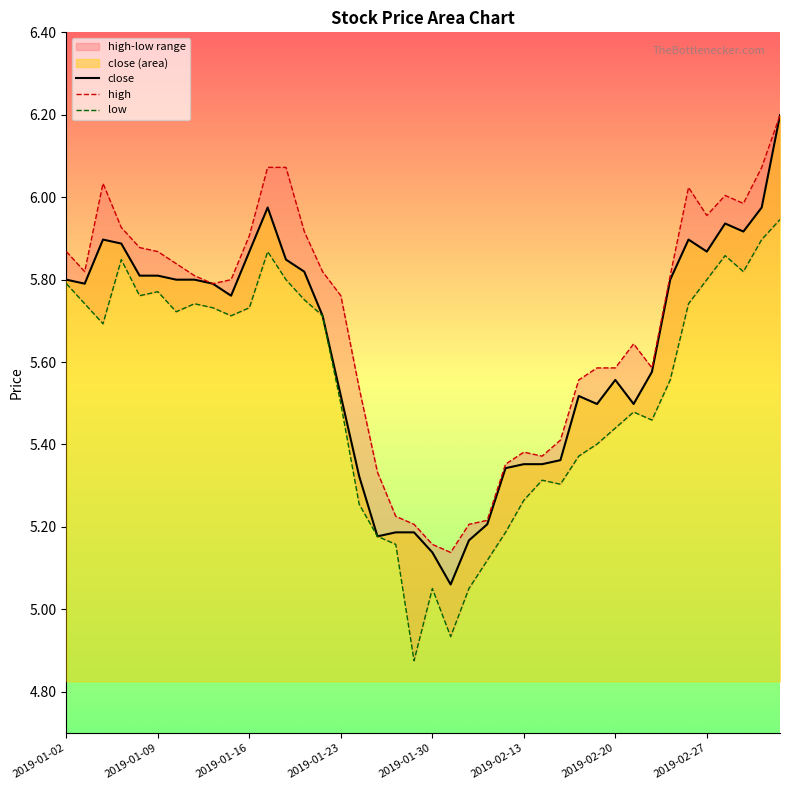

How many lines are shown in the chart?

3